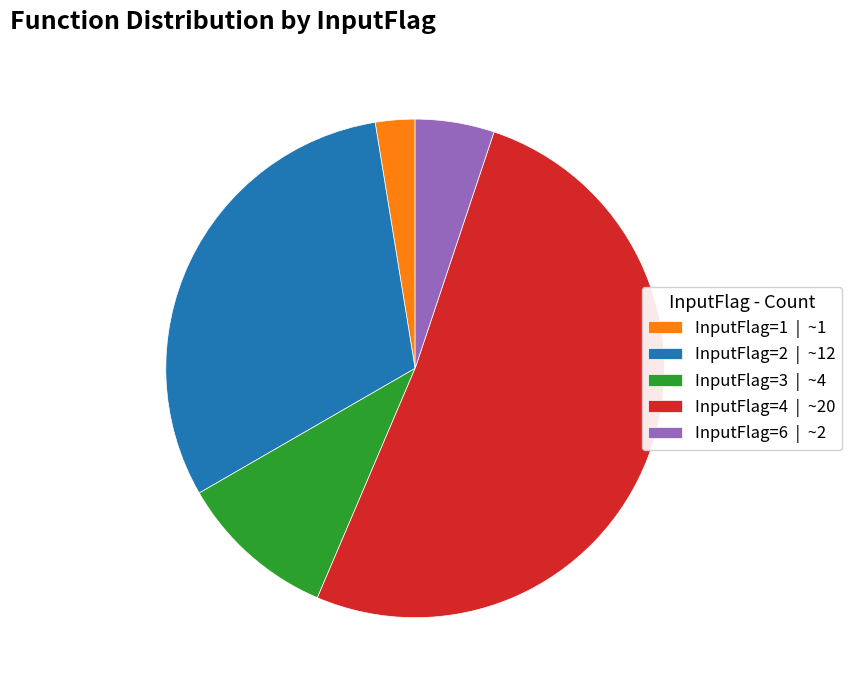

Approximately how many times larger is the value at InputFlag=4 | ~20 compared to InputFlag=2 | ~12?

1.7